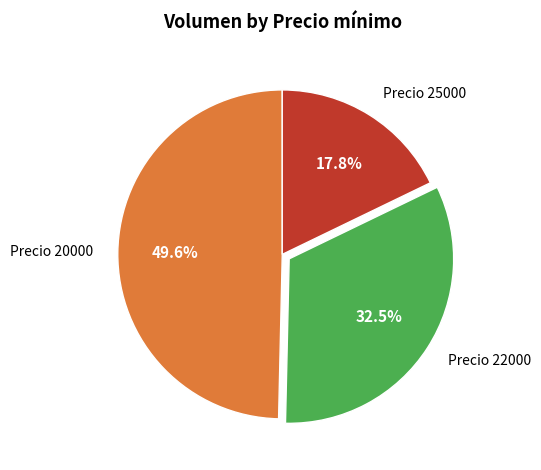

How many segments does this pie chart have?

3